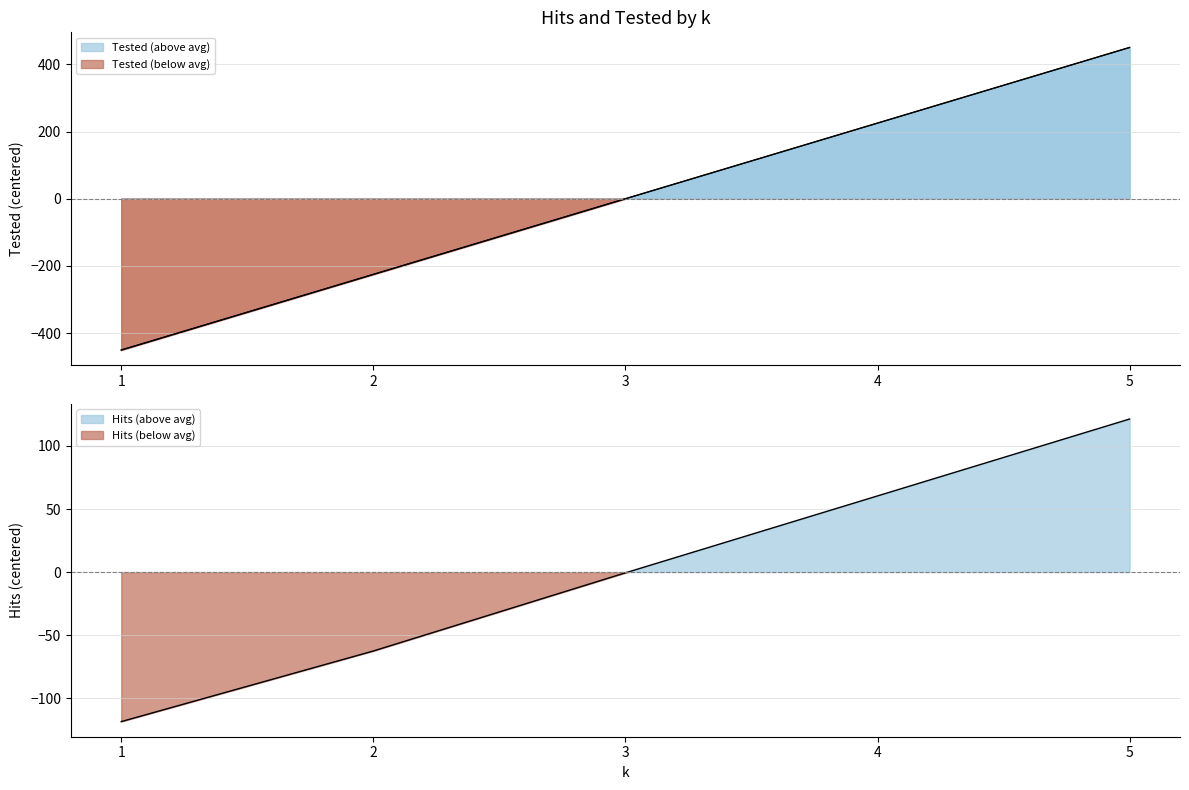

At which category does the chart reach its peak across all series?

5